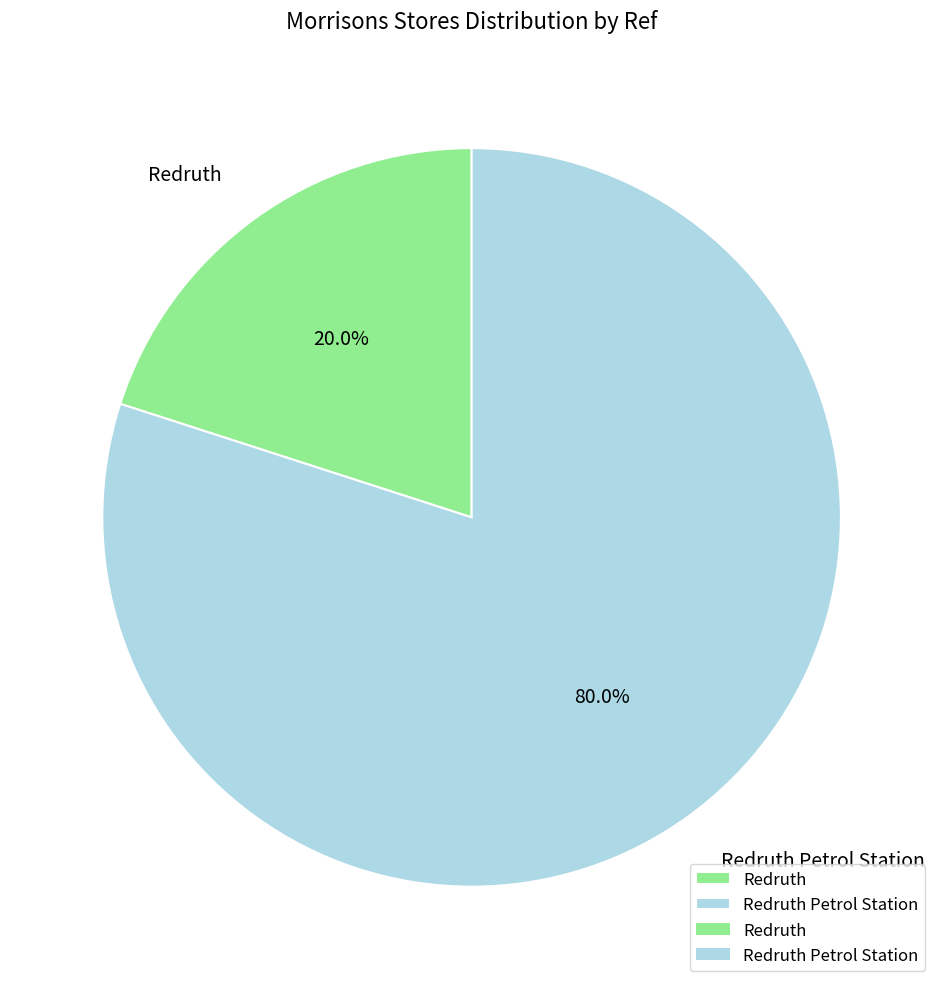

Is it true that Redruth Petrol Station is 80% of the pie?

True